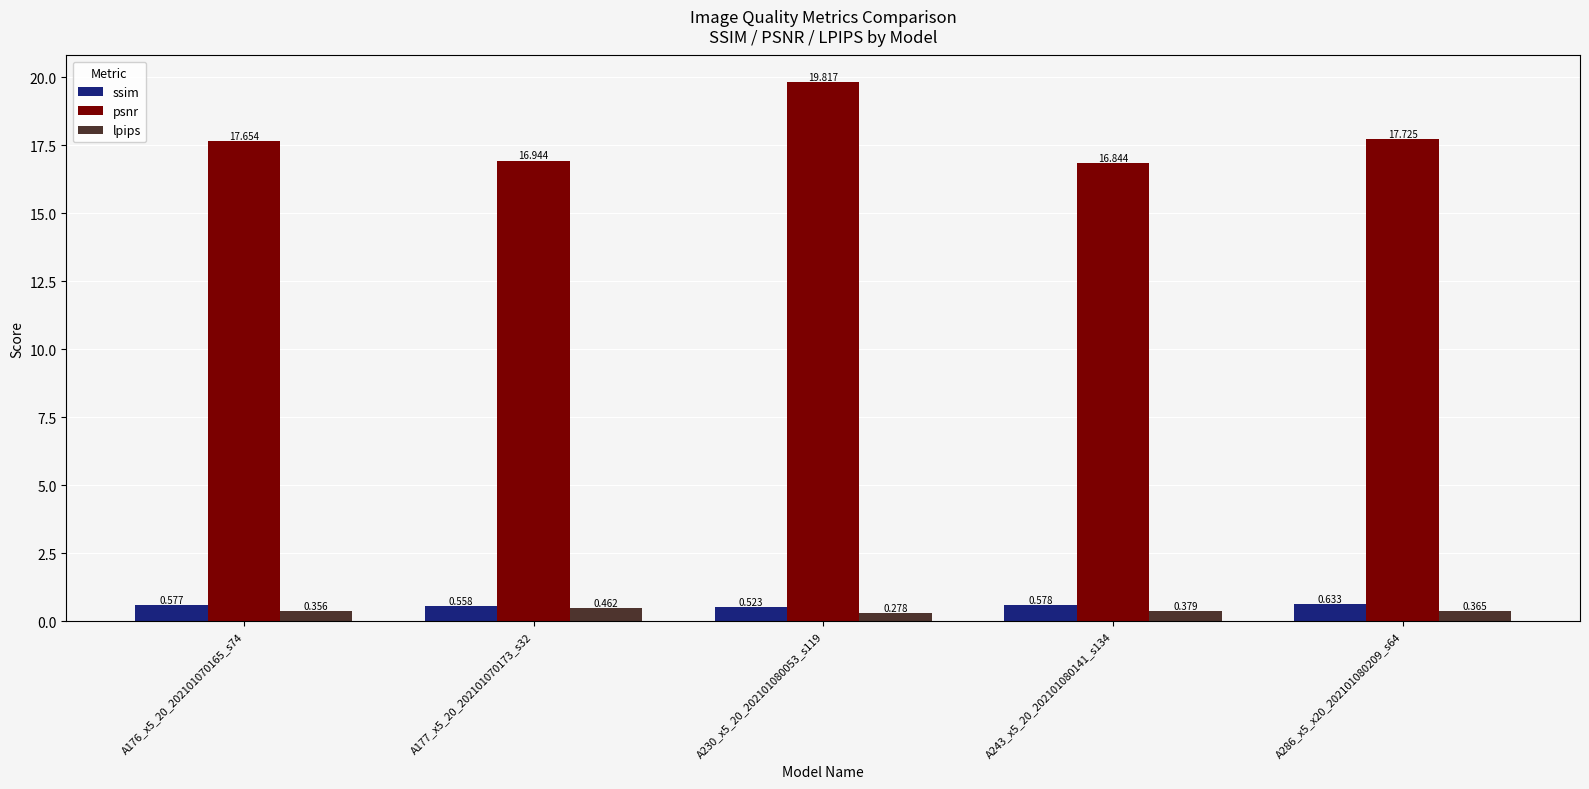

At how many categories does at least one series exceed 17?

3